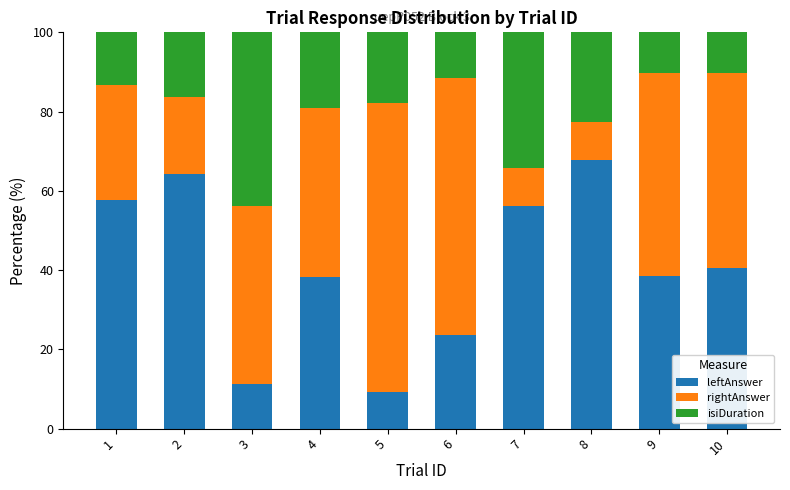

What is the difference between the second highest and second lowest values in the leftAnswer series?

53.1